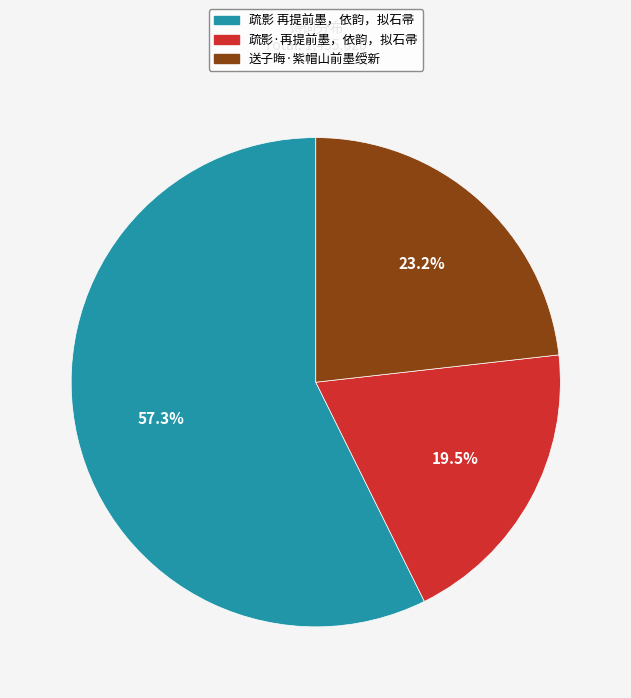

Rank the categories by value from highest to lowest.

疏影 再提前墨，依韵，拟石帚, 送子晦·紫帽山前墨绶新, 疏影·再提前墨，依韵，拟石帚